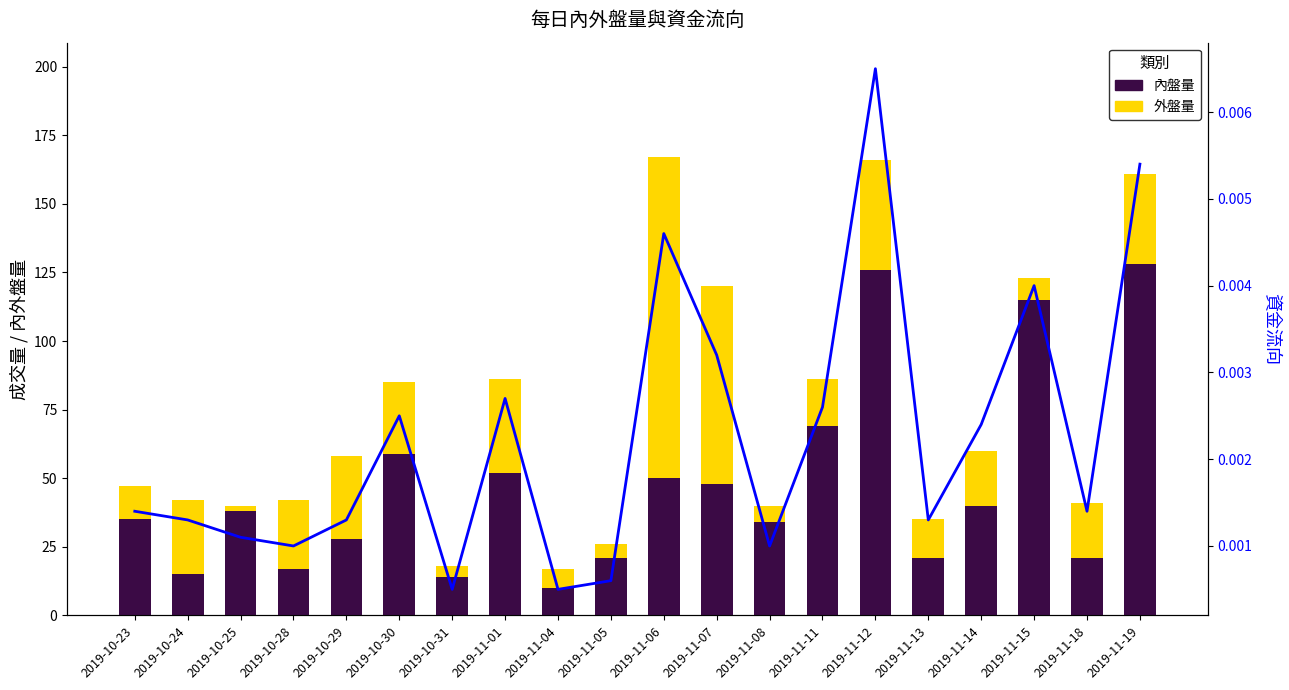

What position from the left is 2019-11-01?

8